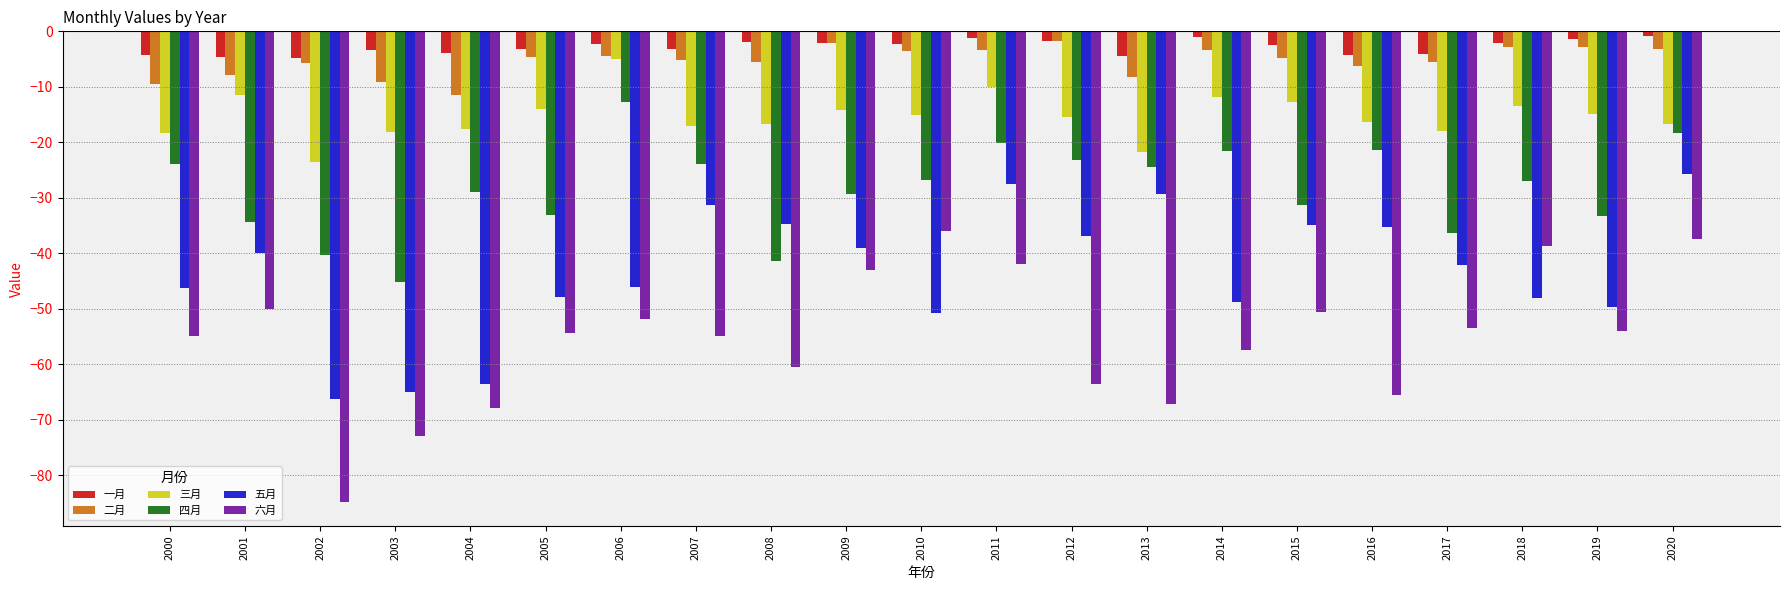

What is the difference between the highest and lowest values at 2004?

64.0